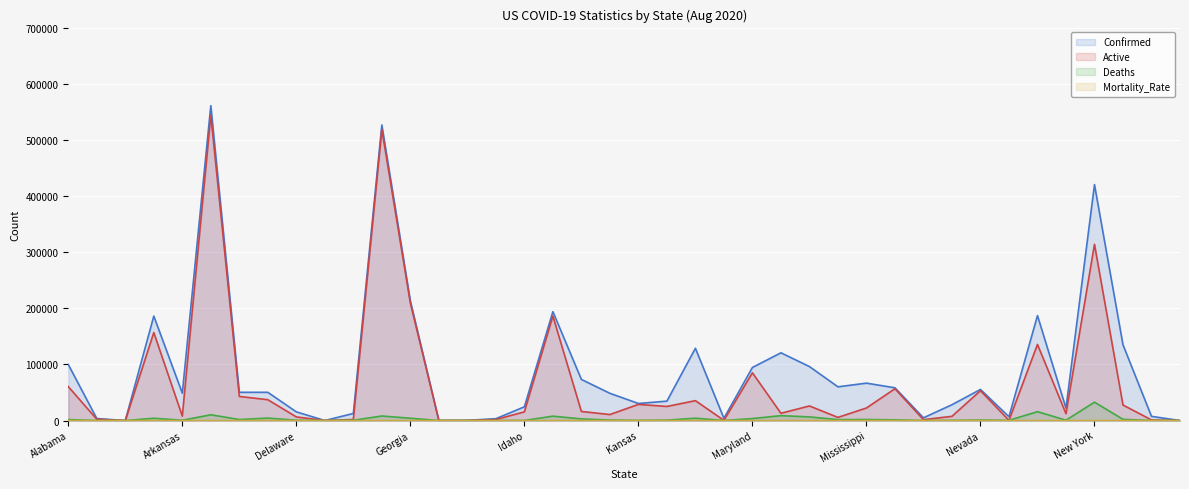

Reading left to right, extract all data points from this chart.

Confirmed: Alabama=99854.0	Alaska=3613.0	American Samoa=0.0	Arizona=186107.0	Arkansas=48811.0	California=560936.0	Colorado=50324.0	Connecticut=50320.0	Delaware=15502.0	Diamond Princess=49.0	District of Columbia=12653.0	Florida=526577.0	Georgia=213427.0	Grand Princess=103.0	Guam=411.0	Hawaii=3346.0	Idaho=24497.0	Illinois=193998.0	Indiana=73287.0	Iowa=48535.0	Kansas=30445.0	Kentucky=34578.0	Louisiana=128746.0	Maine=4028.0	Maryland=94581.0	Massachusetts=120711.0	Michigan=96191.0	Minnesota=60101.0	Mississippi=66646.0	Missouri=58361.0	Montana=4889.0	Nebraska=28245.0	Nevada=55419.0	New Hampshire=6818.0	New Jersey=187033.0	New Mexico=22115.0	New York=420345.0	North Carolina=134948.0	North Dakota=7508.0	Northern Mariana Islands=48.0
Active: Alabama=60495.0	Alaska=2333.0	American Samoa=0.0	Arizona=156807.0	Arkansas=7916.0	California=544081.0	Colorado=42959.0	Connecticut=37158.0	Delaware=6496.0	Diamond Princess=49.0	District of Columbia=1939.0	Florida=518468.0	Georgia=209241.0	Grand Princess=100.0	Guam=85.0	Hawaii=1848.0	Idaho=15524.0	Illinois=186158.0	Indiana=16183.0	Iowa=10726.0	Kansas=28790.0	Kentucky=25132.0	Louisiana=35456.0	Maine=399.0	Maryland=85105.0	Massachusetts=12969.0	Michigan=26035.0	Minnesota=5644.0	Mississippi=22381.0	Missouri=56694.0	Montana=1559.0	Nebraska=7567.0	Nevada=53173.0	New Hampshire=350.0	New Jersey=135604.0	New Mexico=12268.0	New York=313968.0	North Carolina=27671.0	North Dakota=1128.0	Northern Mariana Islands=17.0
Deaths: Alabama=1755.0	Alaska=26.0	American Samoa=0.0	Arizona=4137.0	Arkansas=535.0	California=10307.0	Colorado=1857.0	Connecticut=4441.0	Delaware=606.0	Diamond Princess=0.0	District of Columbia=590.0	Florida=8109.0	Georgia=4186.0	Grand Princess=3.0	Guam=5.0	Hawaii=31.0	Idaho=235.0	Illinois=7840.0	Indiana=2974.0	Iowa=927.0	Kansas=380.0	Kentucky=772.0	Louisiana=4207.0	Maine=125.0	Maryland=3577.0	Massachusetts=8721.0	Michigan=6520.0	Minnesota=1689.0	Mississippi=1874.0	Missouri=1327.0	Montana=75.0	Nebraska=345.0	Nevada=949.0	New Hampshire=419.0	New Jersey=15869.0	New Mexico=681.0	New York=32768.0	North Carolina=2184.0	North Dakota=112.0	Northern Mariana Islands=2.0
Mortality_Rate: Alabama=1.8	Alaska=0.7	American Samoa=0.0	Arizona=2.2	Arkansas=1.1	California=1.9	Colorado=3.7	Connecticut=8.8	Delaware=3.8	Diamond Princess=0.0	District of Columbia=4.7	Florida=1.5	Georgia=2.0	Grand Princess=2.9	Guam=1.2	Hawaii=0.9	Idaho=1.0	Illinois=4.0	Indiana=4.1	Iowa=1.9	Kansas=1.2	Kentucky=2.2	Louisiana=3.3	Maine=3.1	Maryland=3.8	Massachusetts=7.2	Michigan=6.8	Minnesota=2.8	Mississippi=2.8	Missouri=2.3	Montana=1.5	Nebraska=1.2	Nevada=1.7	New Hampshire=6.2	New Jersey=8.6	New Mexico=3.1	New York=7.8	North Carolina=1.6	North Dakota=1.5	Northern Mariana Islands=4.2